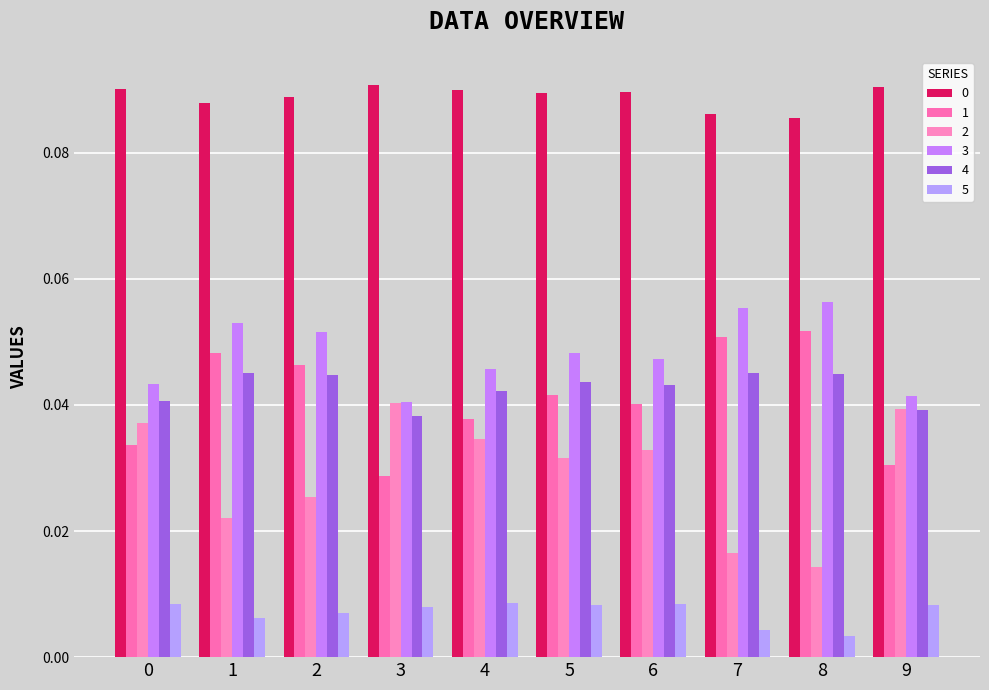

What is the total value across all series at 7?

0.3